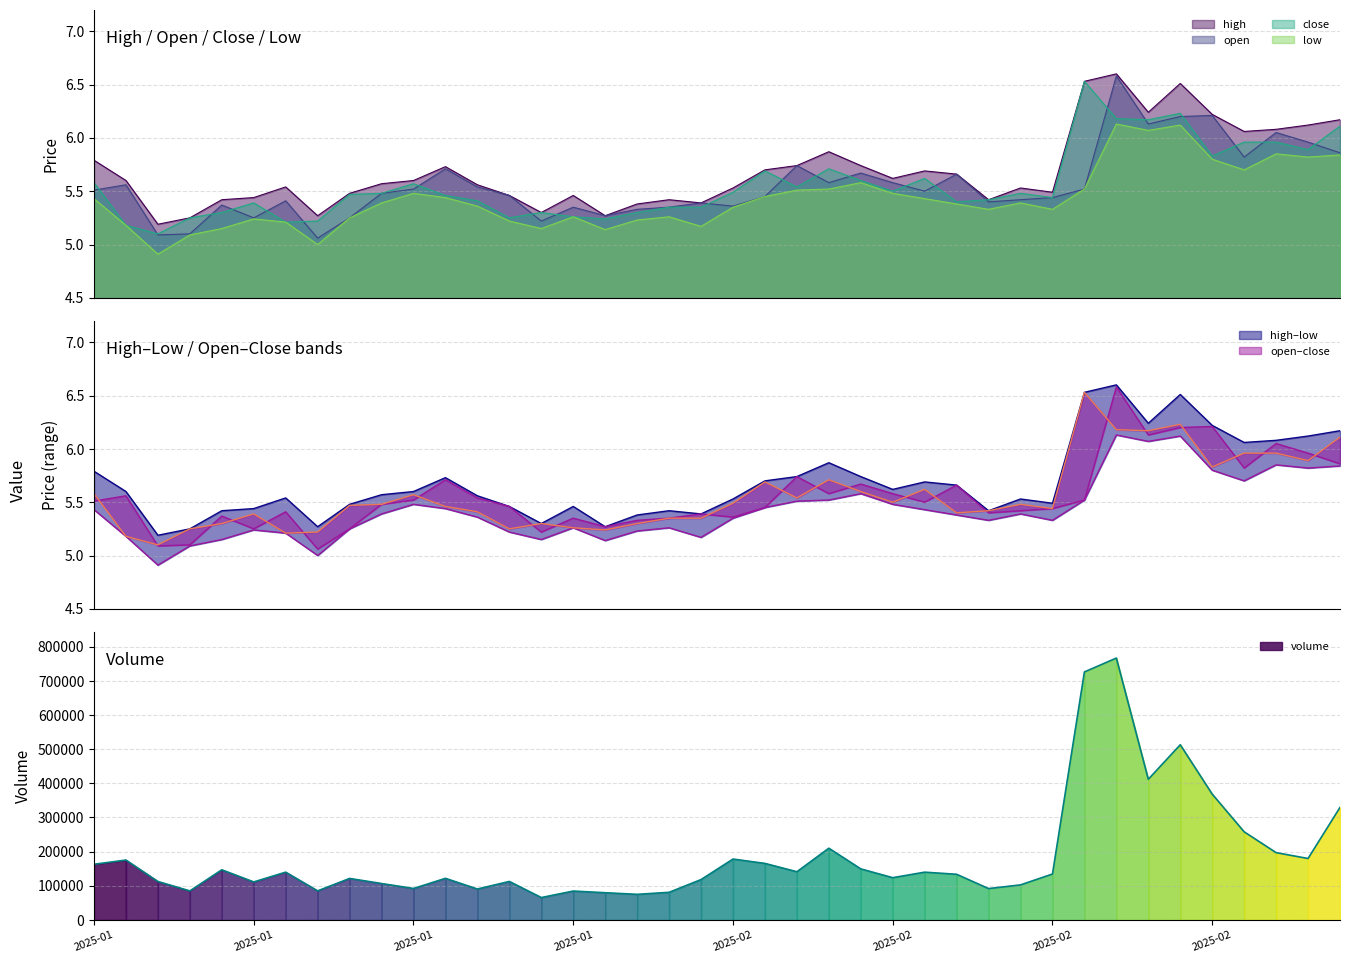

What is the difference between the highest and lowest values at 2025-01-21?

112492.8